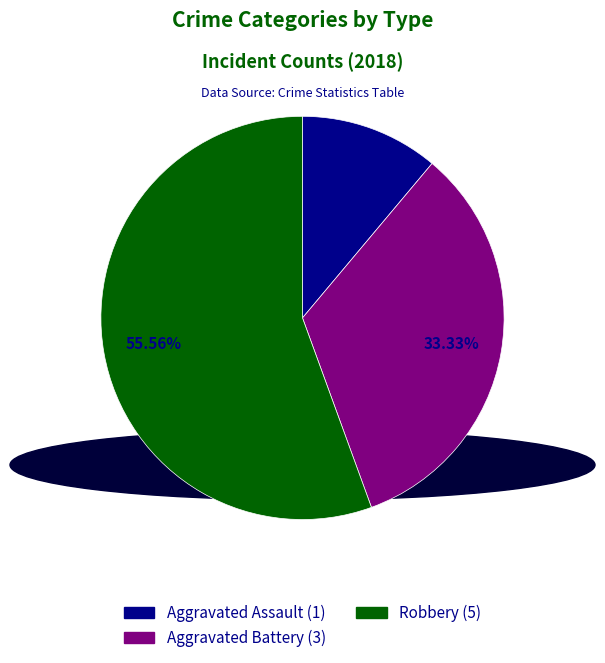

Count the number of slices in the pie.

3